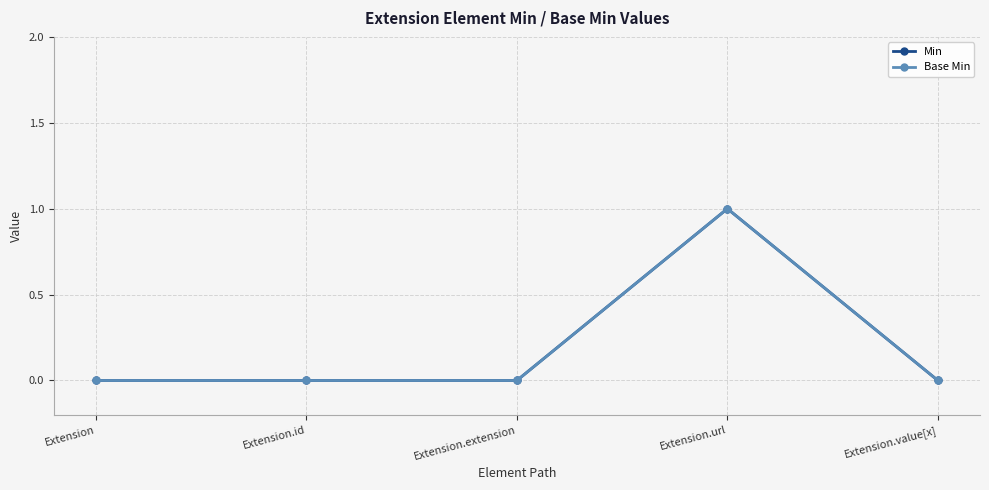

Which has a higher value, Extension.value[x] or Extension.extension?

Extension.value[x]